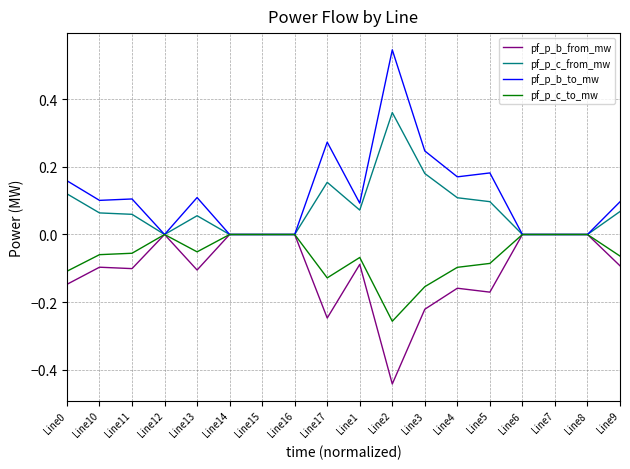

Is the value of pf_p_c_to_mw at Line0 greater than the value of pf_p_c_from_mw at Line0?

No